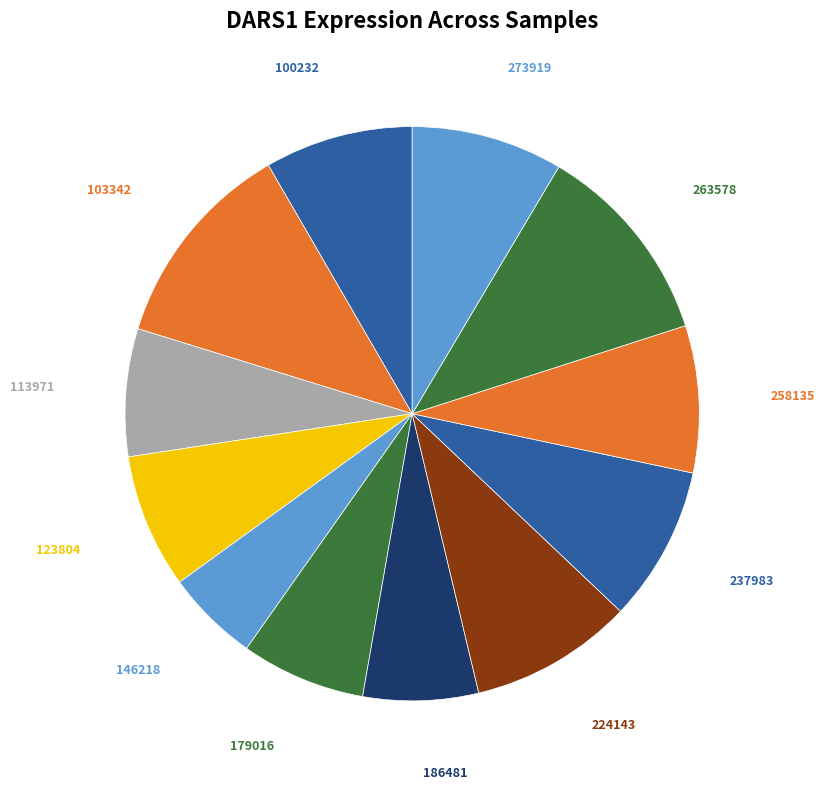

True or false: 273919 accounts for 9% of the total.

True